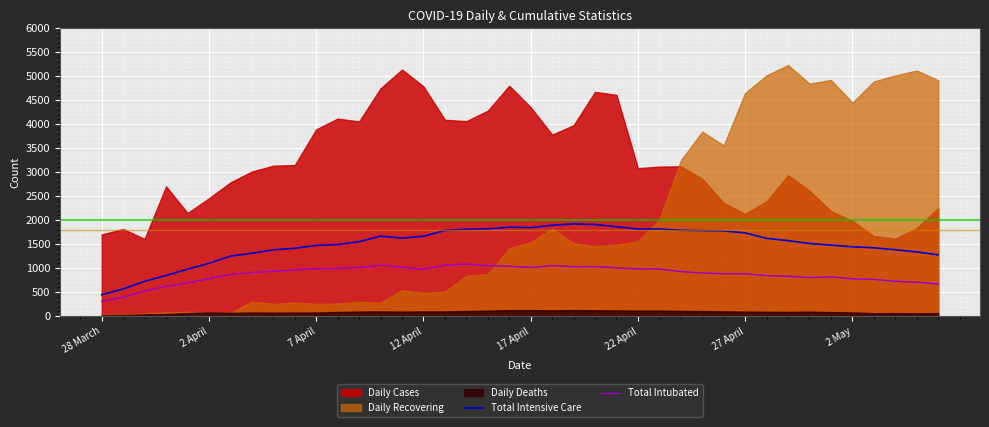

What is the sum of all Total Intensive Care values?

59975